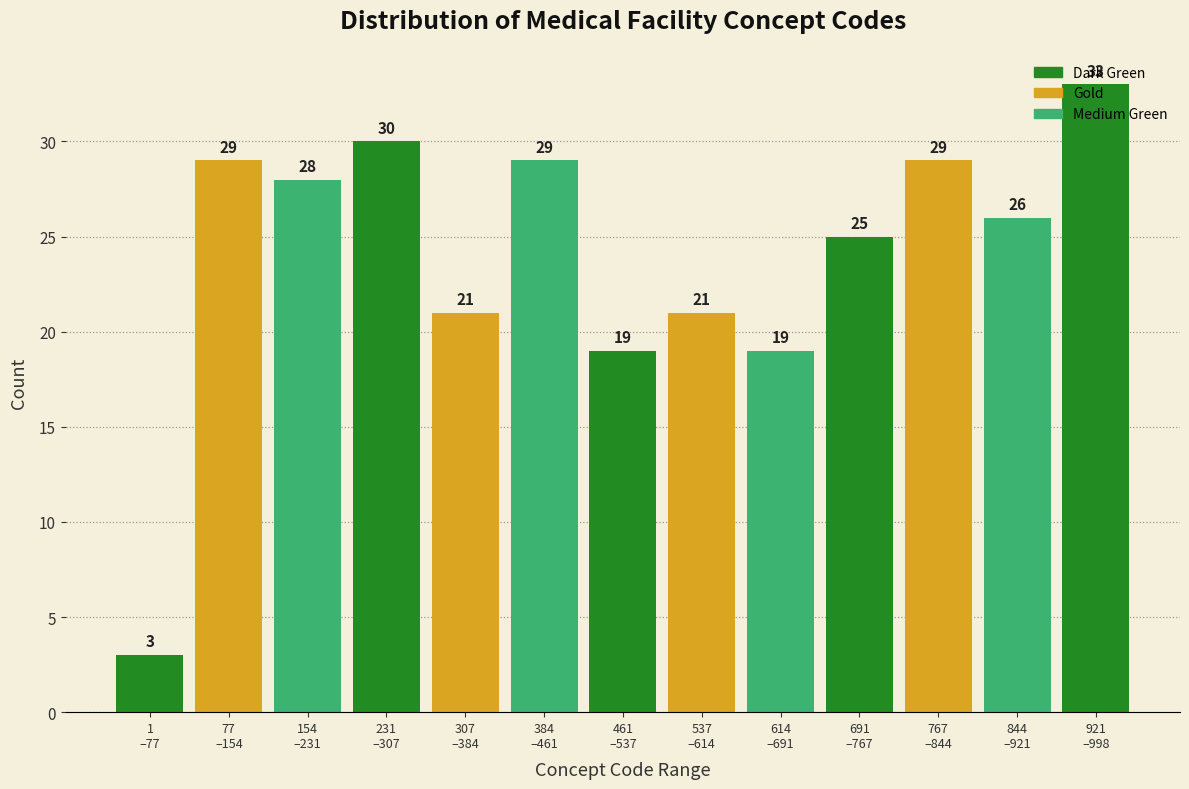

What is the greatest value displayed?

33